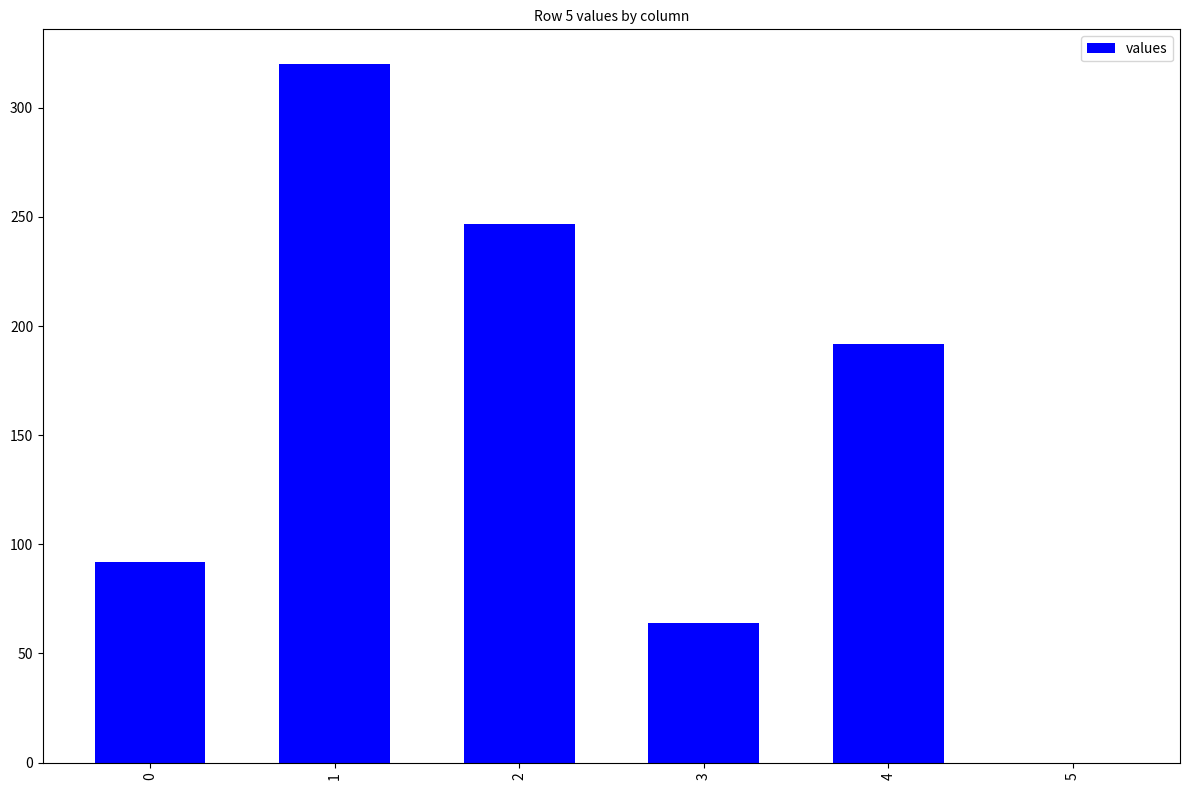

What is the sum of all values?

915.0